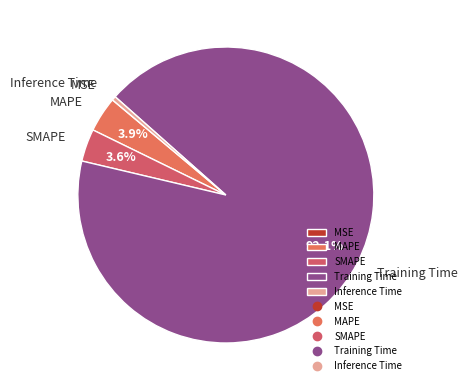

Does any single category account for the majority?

Yes